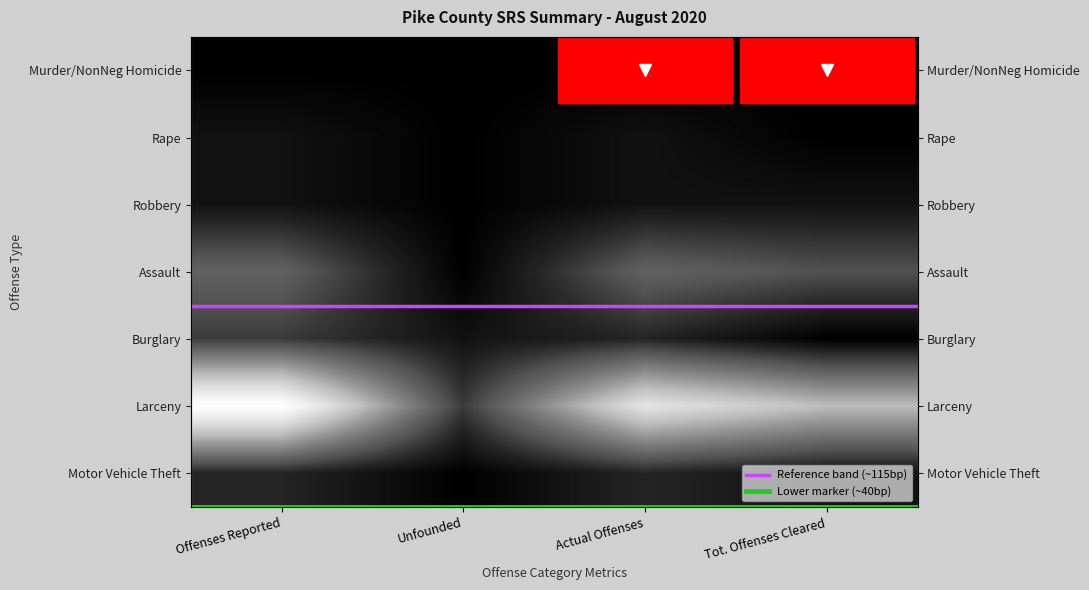

The Motor Vehicle Theft series shows 2 at Offenses Reported. True or false?

True